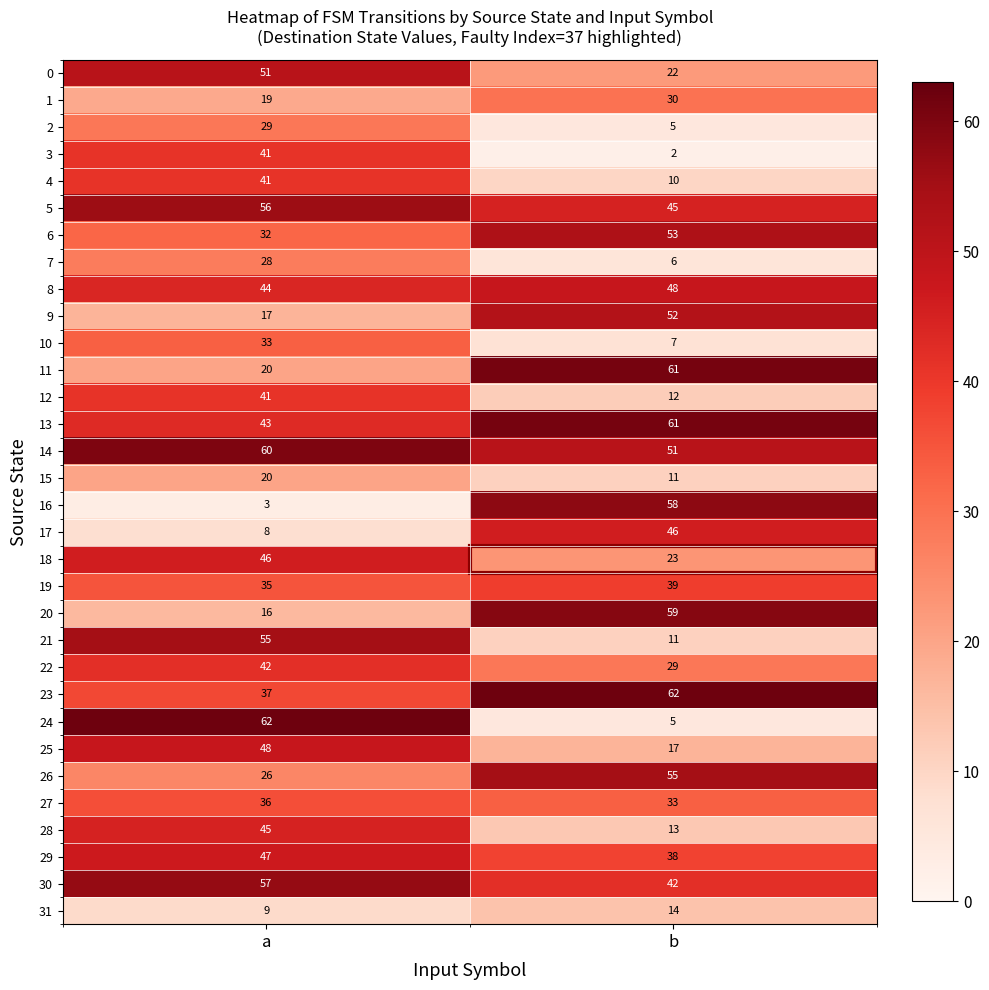

Which series has the largest total across all categories?

14